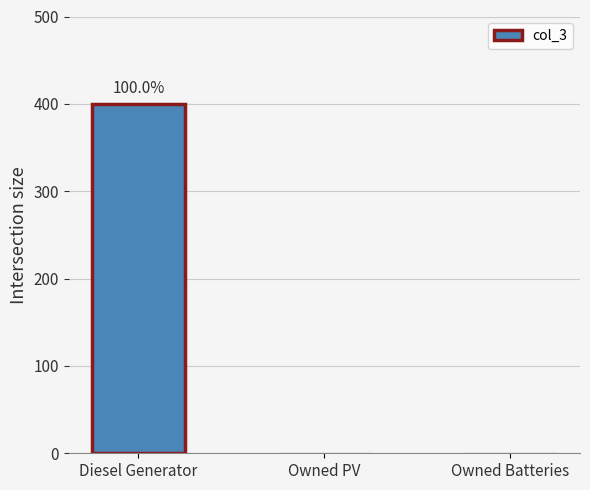

At which category does the chart reach its peak across all series?

Diesel Generator